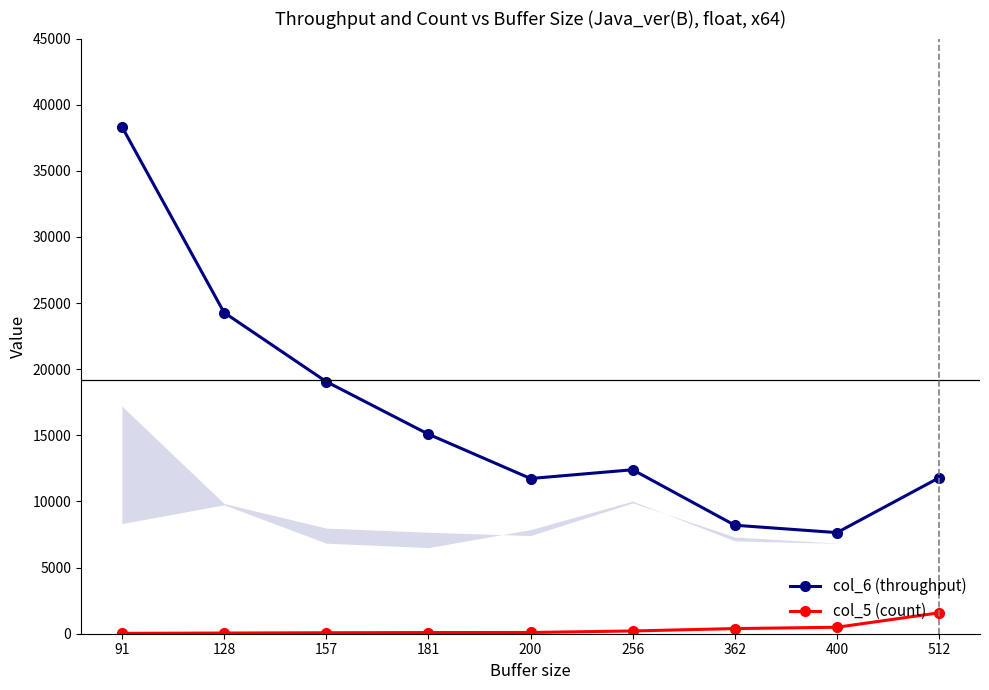

Is the value of col_6 (throughput) at 512 greater than the value of col_5 (count) at 181?

Yes